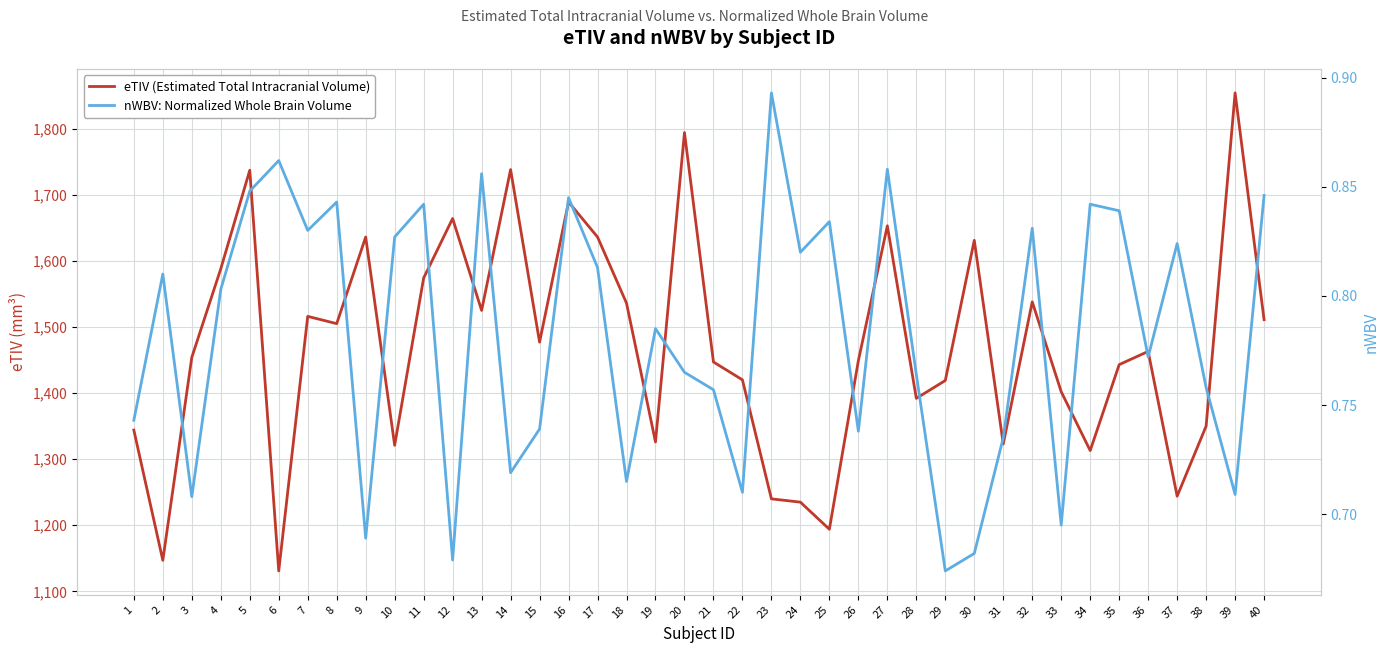

What is the value of the nWBV: Normalized Whole Brain Volume point at the 34th from the left?

0.8